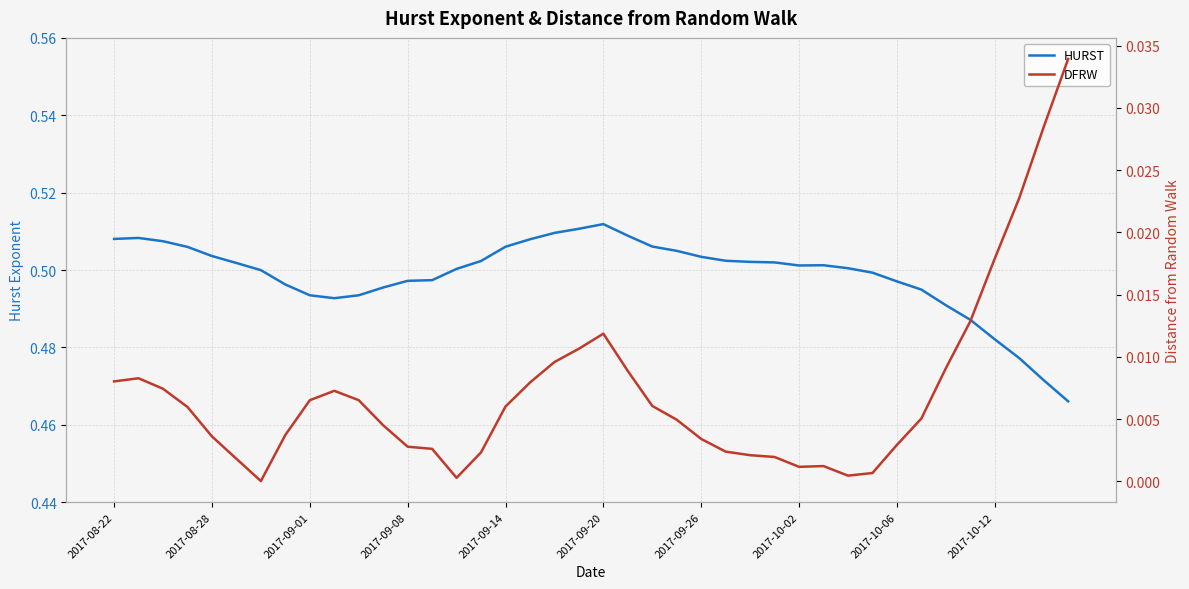

True or false: DFRW and HURST intersect in this chart.

False